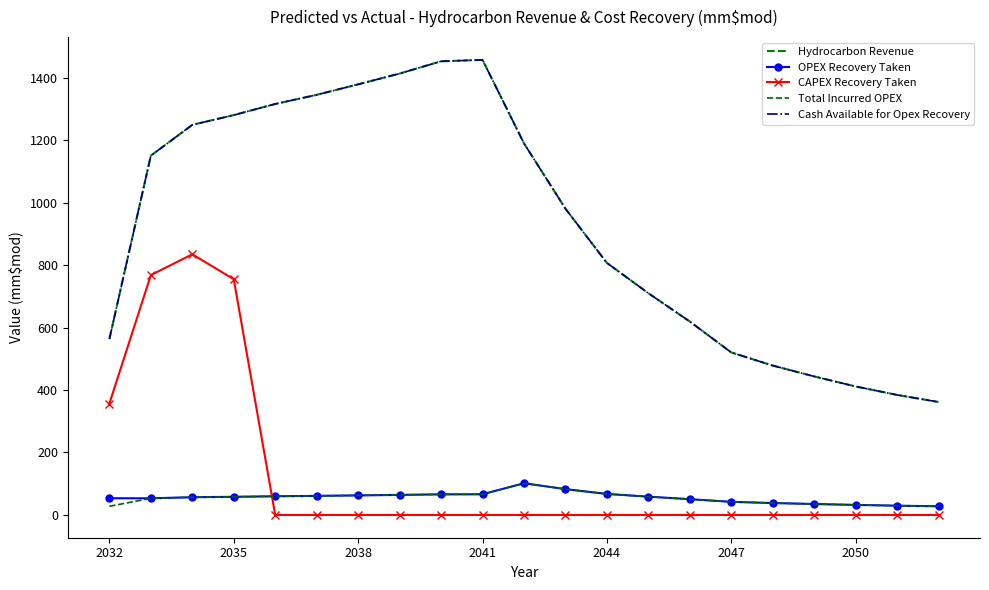

True or false: Total Incurred OPEX and OPEX Recovery Taken cross at least once.

False